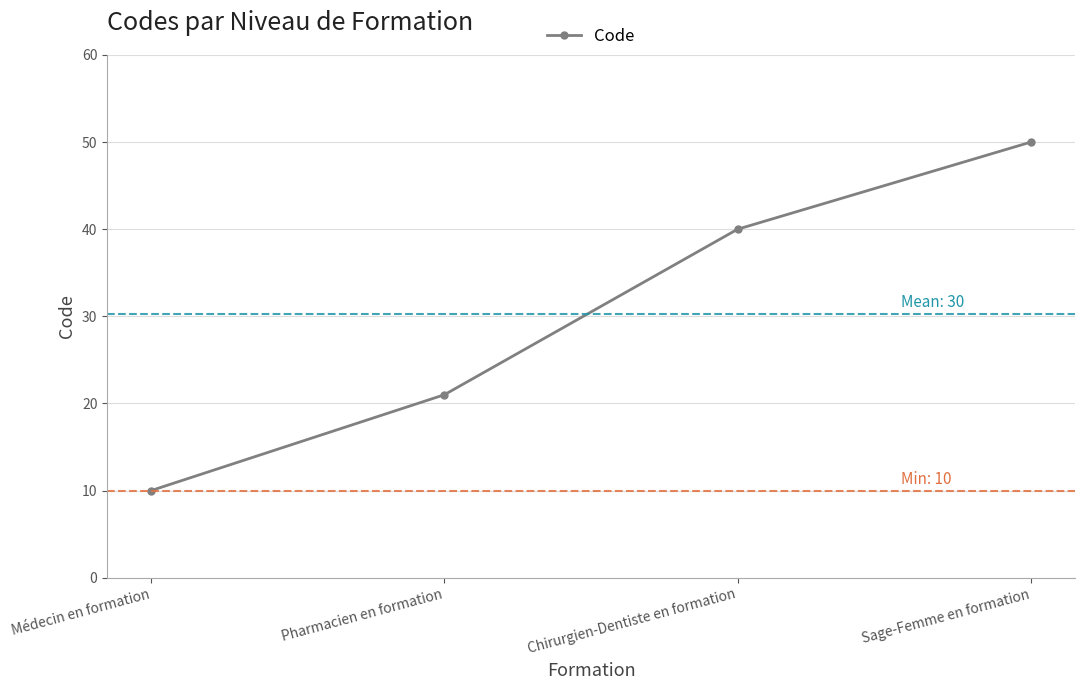

Reading left to right, extract all data points from this chart.

Médecin en formation=10	Pharmacien en formation=21	Chirurgien-Dentiste en formation=40	Sage-Femme en formation=50